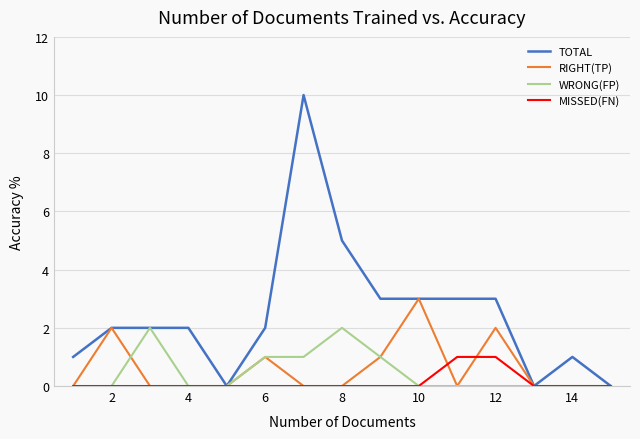

Which series has the widest spread of values?

TOTAL